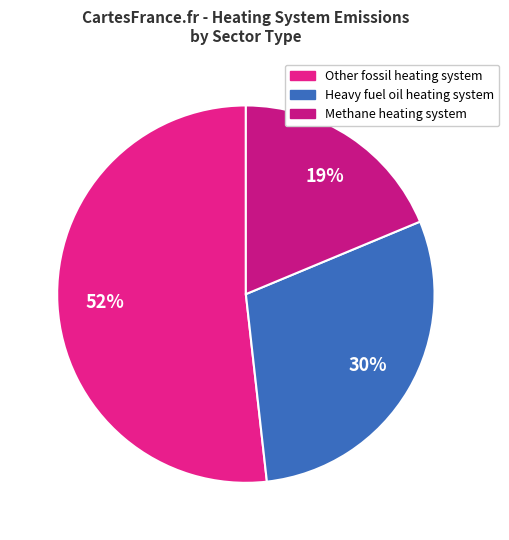

The Other fossil heating system slice represents 61% of the pie. True or false?

False